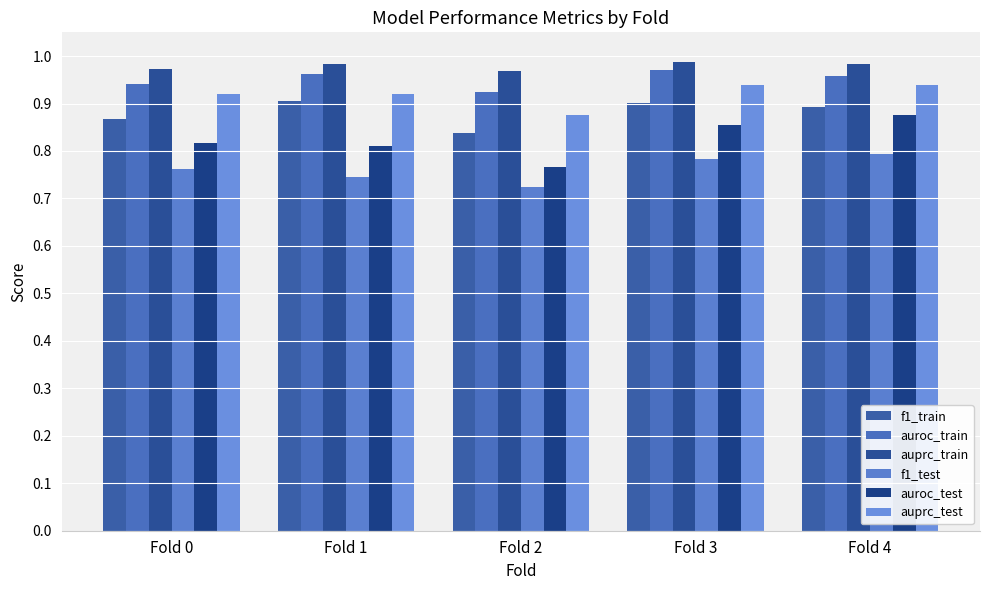

What is the sum of the auroc_train values at Fold 1 and Fold 3?

1.9